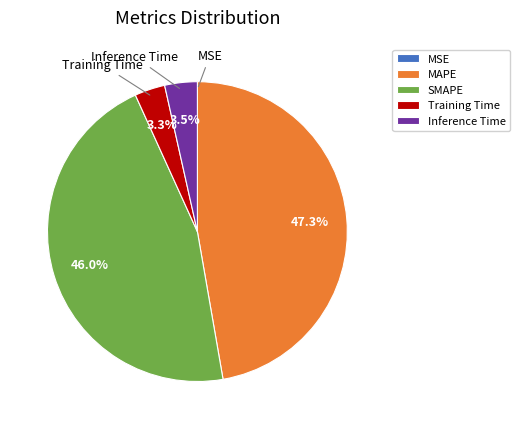

Between MAPE and SMAPE, which is larger?

MAPE